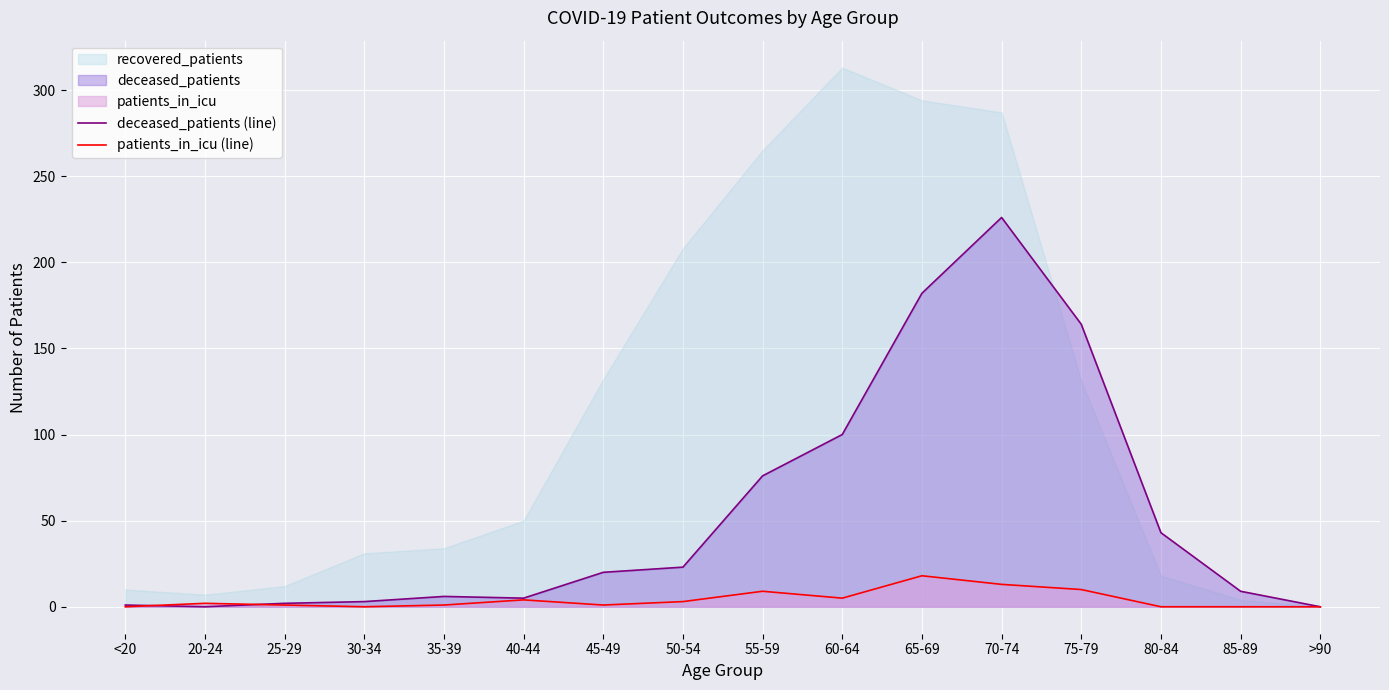

How many intersections are there between patients_in_icu (line) and deceased_patients (line)?

2